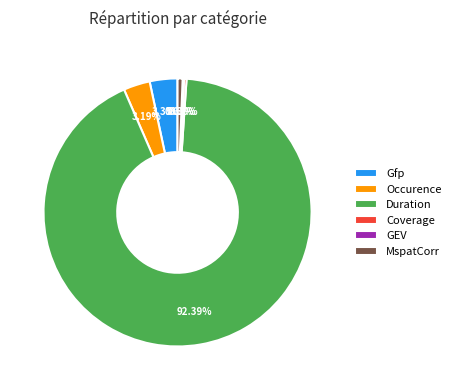

Which slice is the largest?

Duration